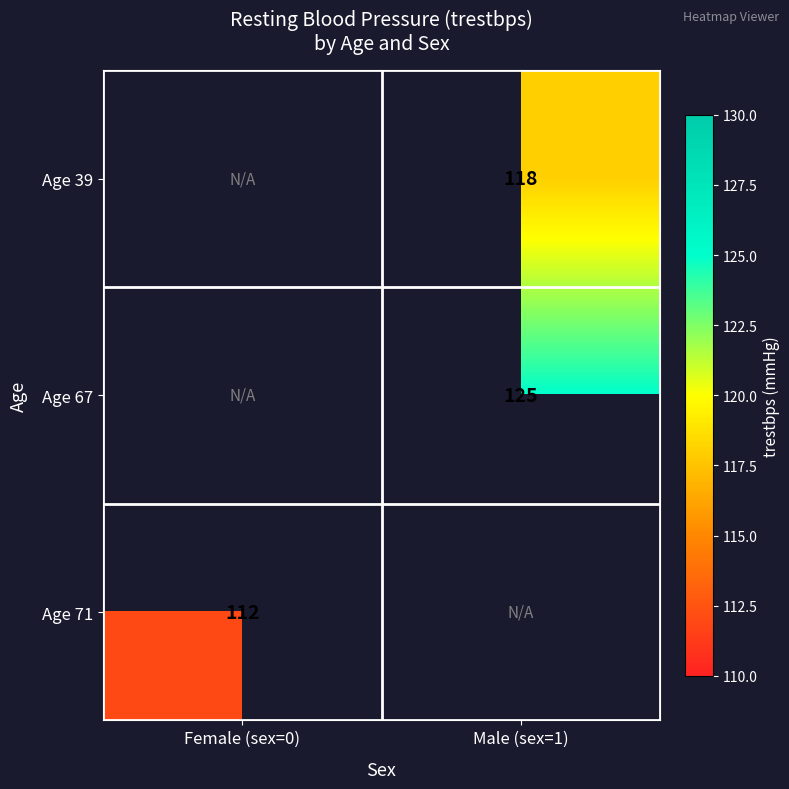

Is it true that Age 71 equals 183 at Female (sex=0)?

False